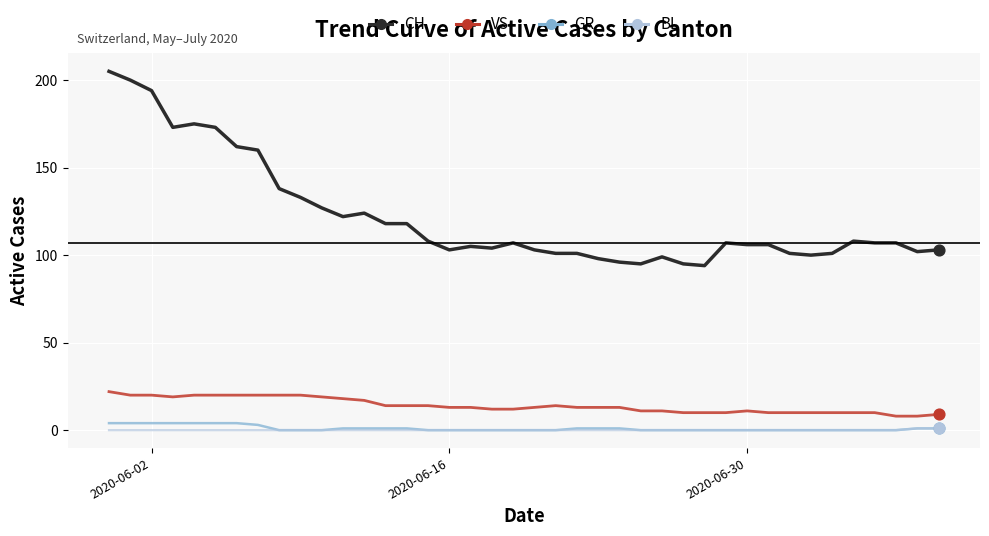

Which series has the largest total across all categories?

CH